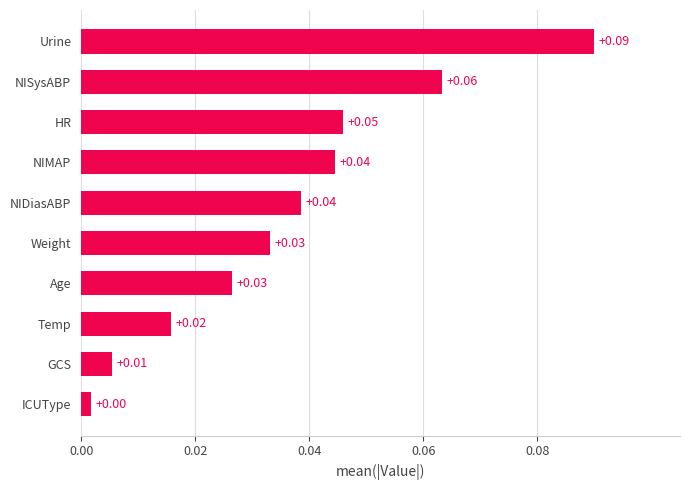

Does the chart contain stacked bars?

No